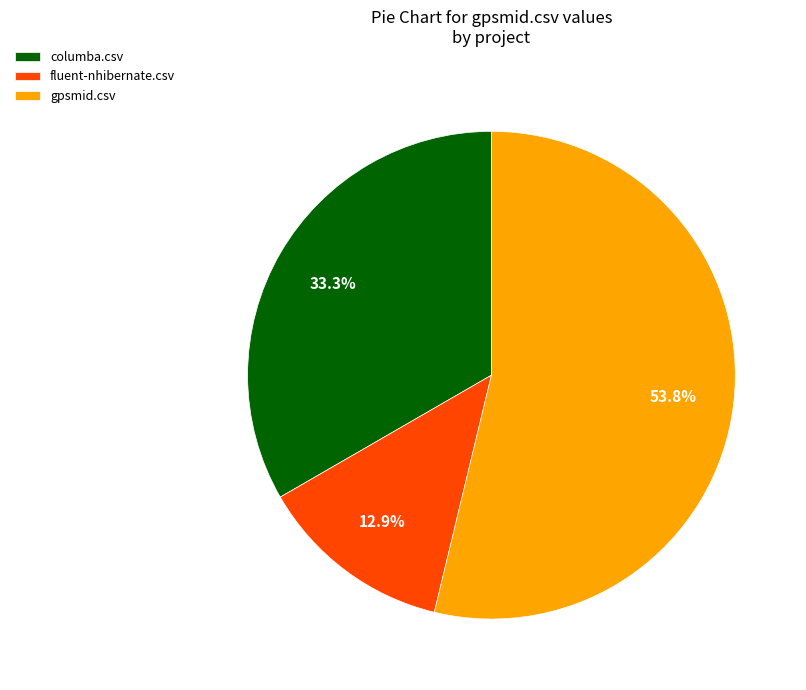

Combined, do columba.csv and fluent-nhibernate.csv account for over 50%?

No